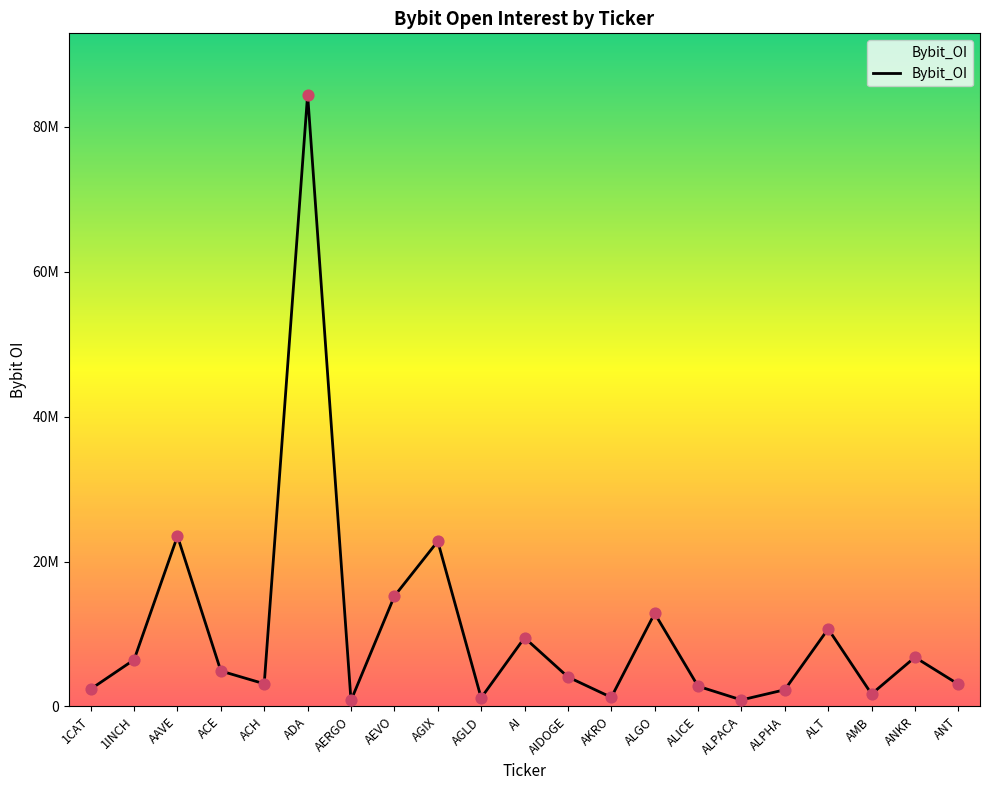

What is the change in value from ALGO to ANKR?

-6059943